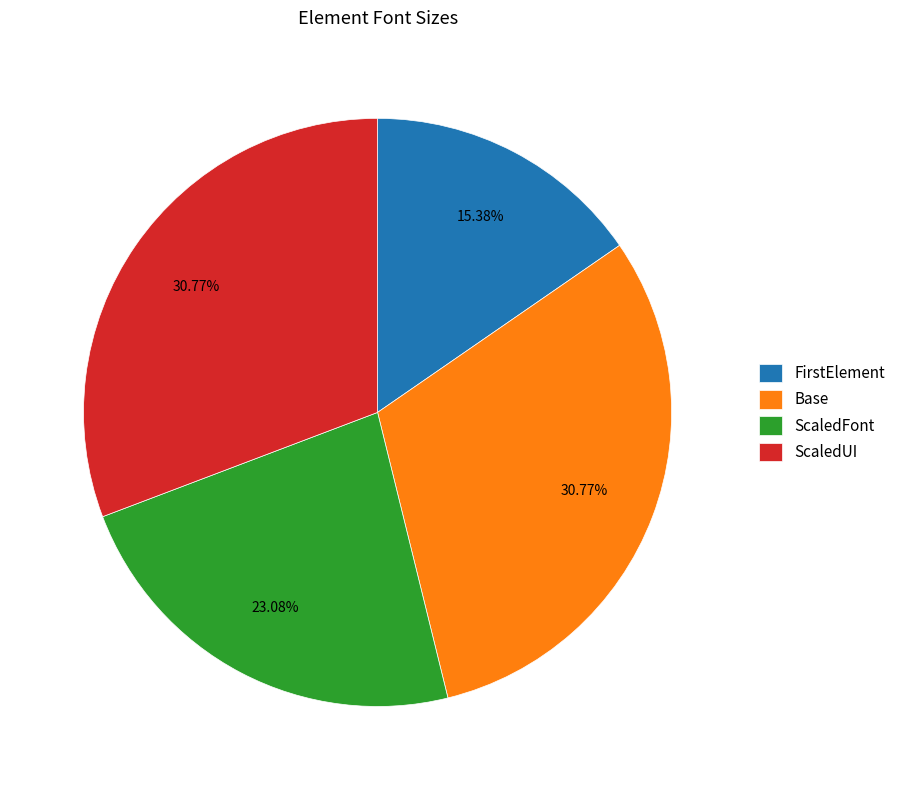

What percentage do ScaledUI and ScaledFont together represent?

53.8%